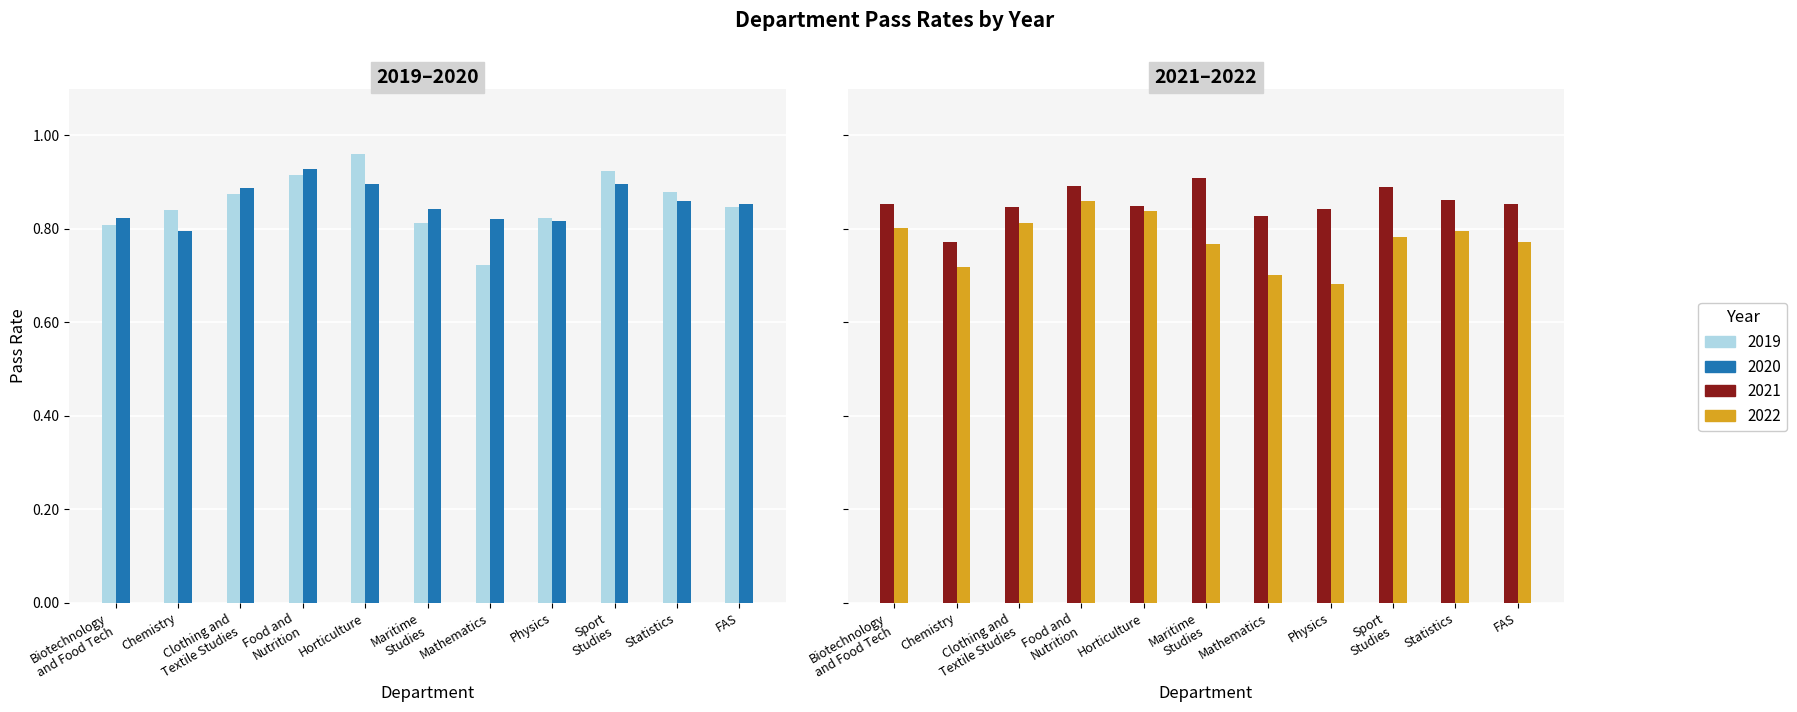

Count the number of data series in this chart.

4